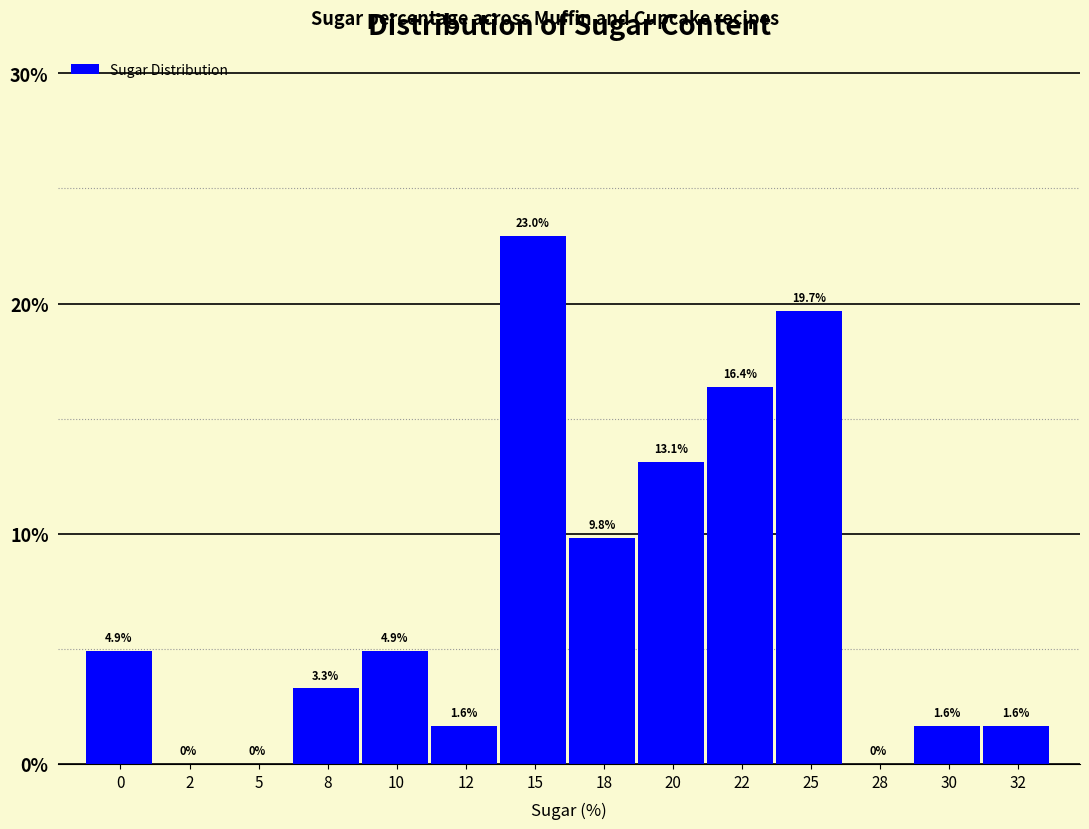

Reading right to left, list all the values displayed in this chart.

32=1.6	30=1.6	28=0.0	25=19.7	22=16.4	20=13.1	18=9.8	15=23.0	12=1.6	10=4.9	8=3.3	5=0.0	2=0.0	0=4.9